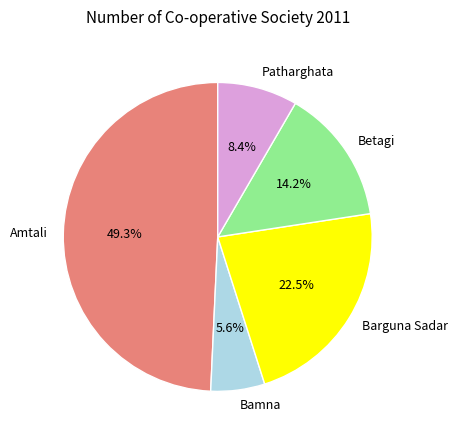

What is the smallest slice in the pie chart?

Bamna